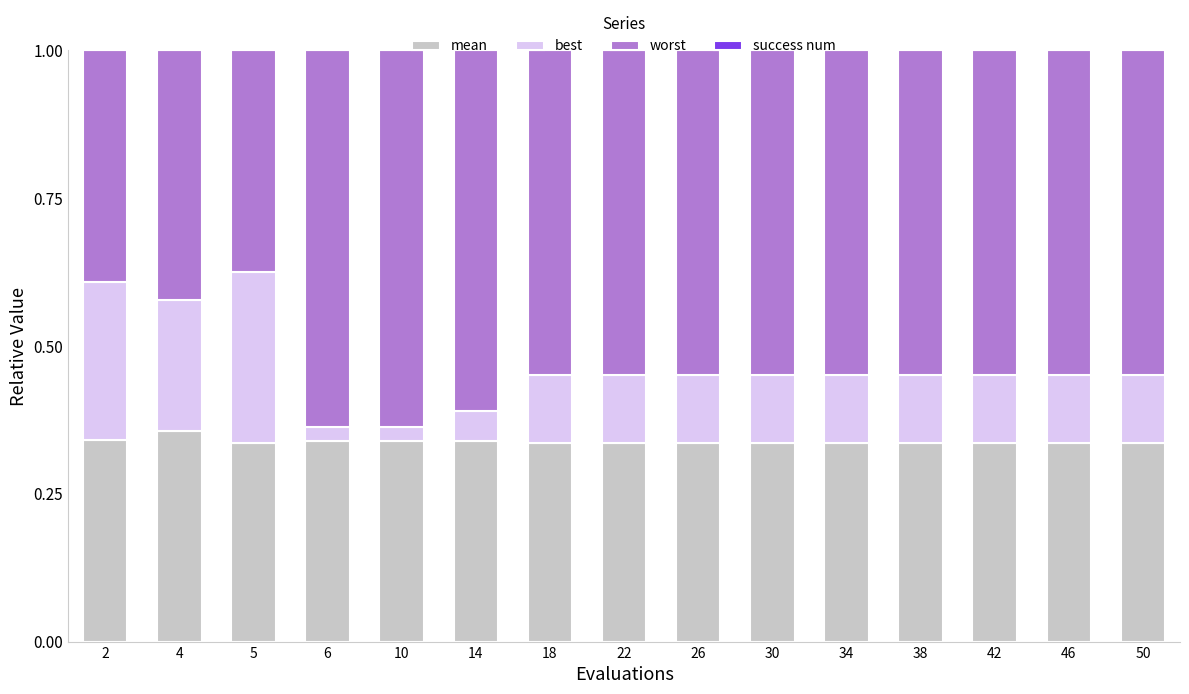

List the series in order of their overall mean, highest first.

worst, mean, best